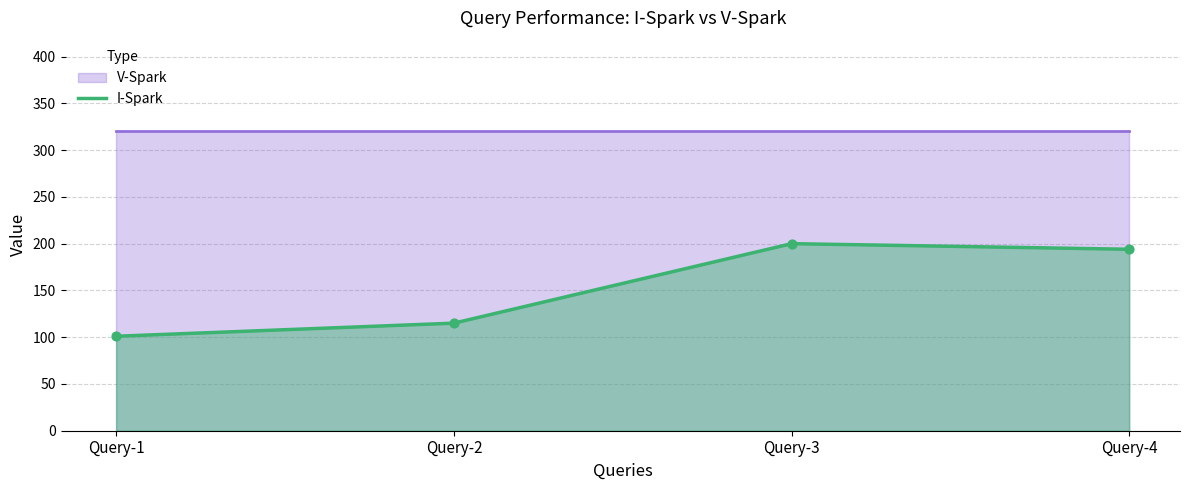

Approximately how many times larger is the value at Query-1 compared to Query-2?

0.9